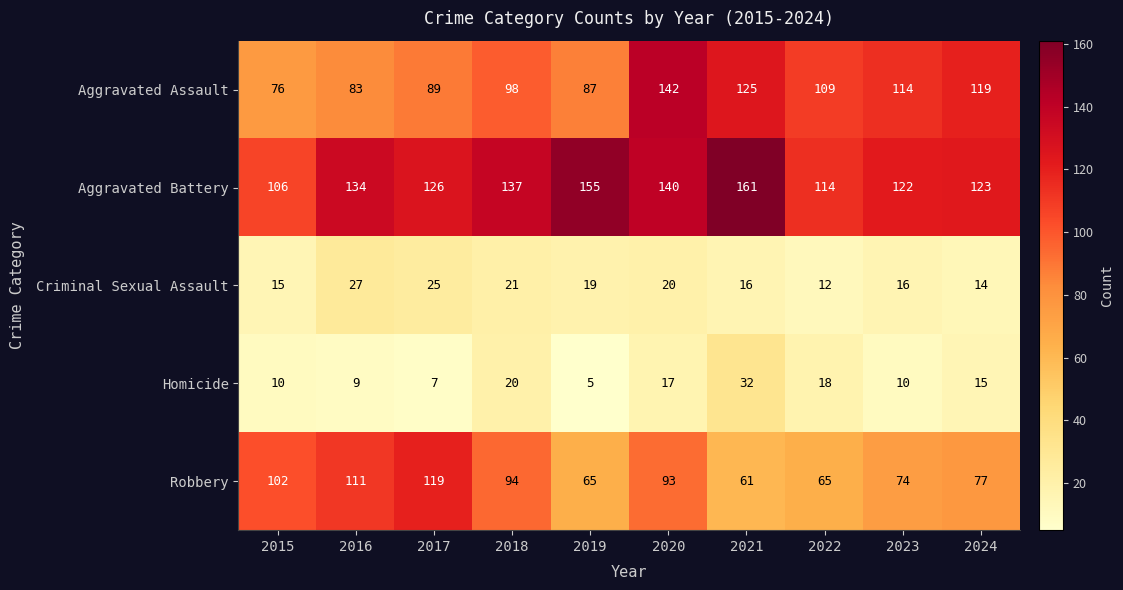

At which category does the chart reach its peak across all series?

2021